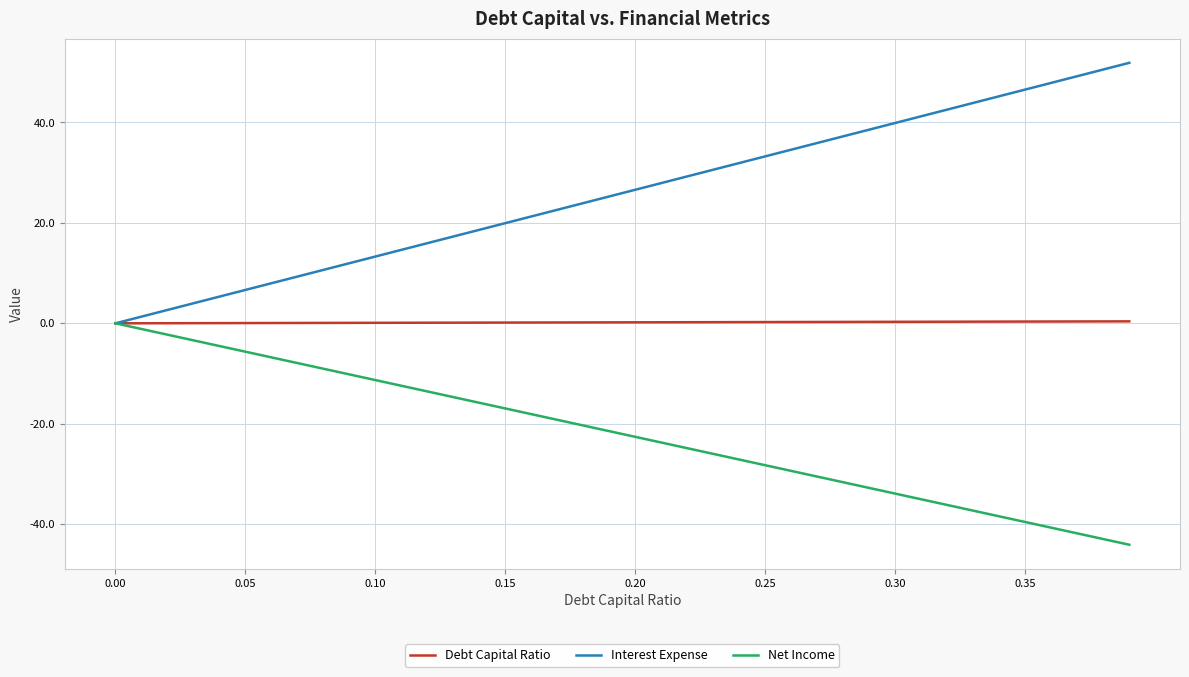

What is the minimum value shown in the chart?

-44.1